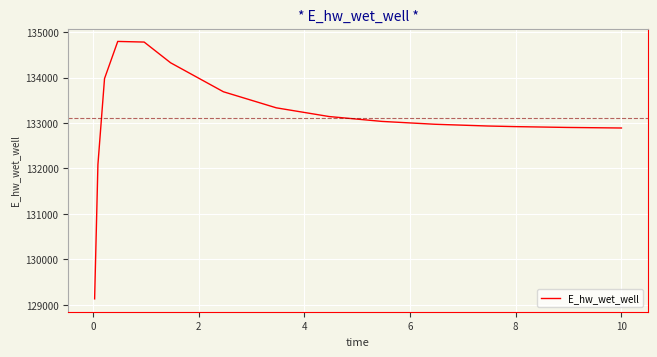

What is the difference between the maximum and minimum values?

5662.0